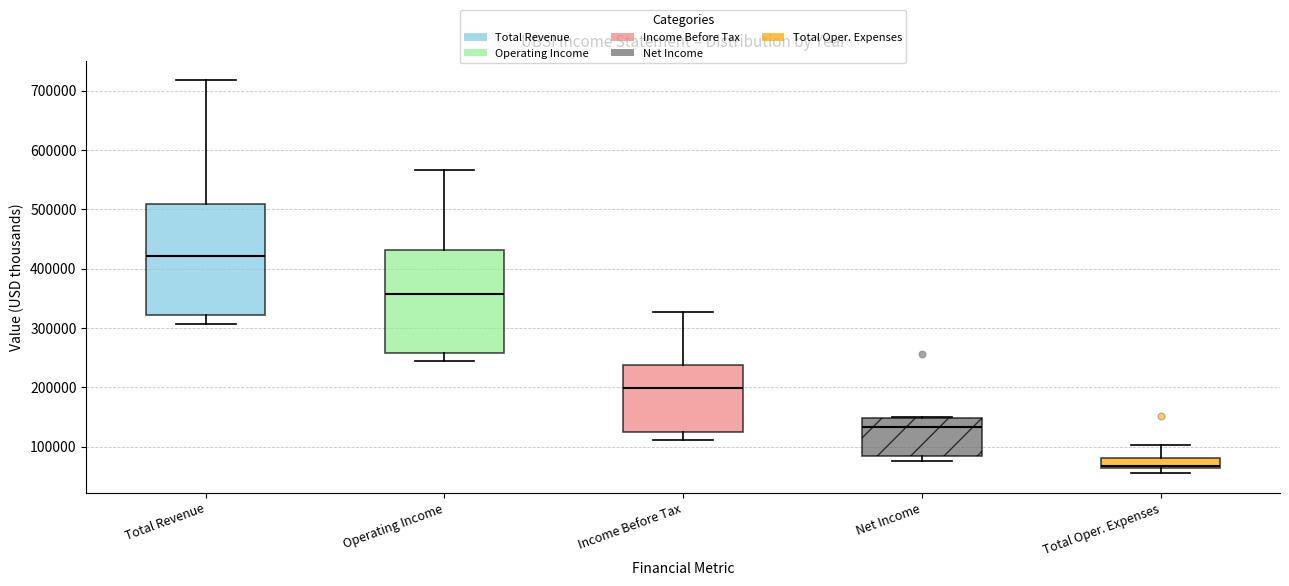

Which box is the tallest, from its lower edge to its upper edge?

Total Revenue